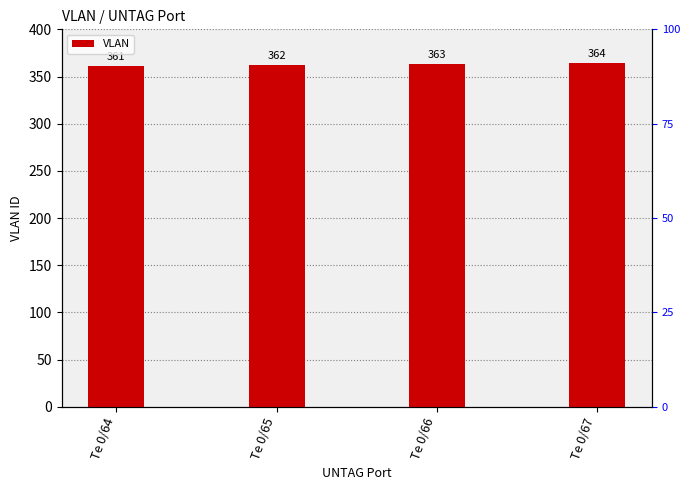

What is the ratio of the value at Te 0/65 to the value at Te 0/67?

1.0